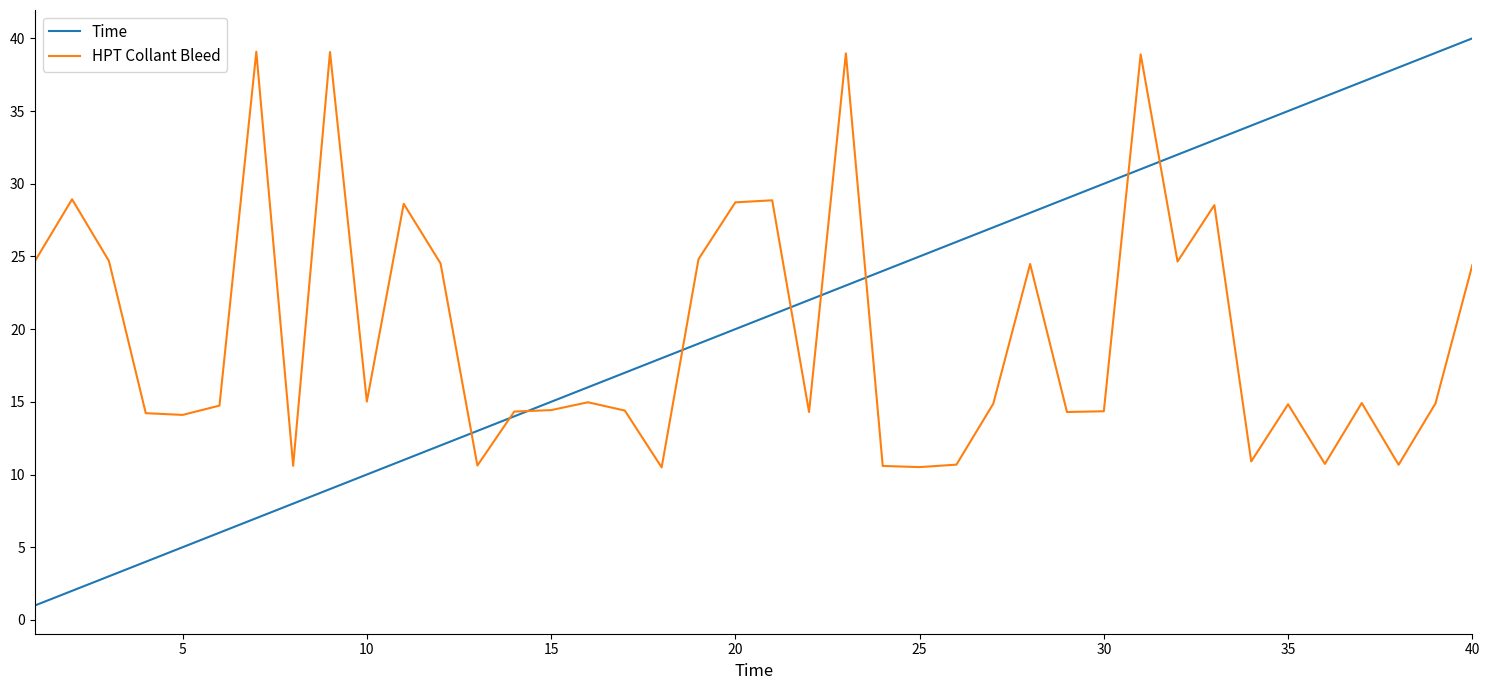

What is the maximum value for Time?

40.0